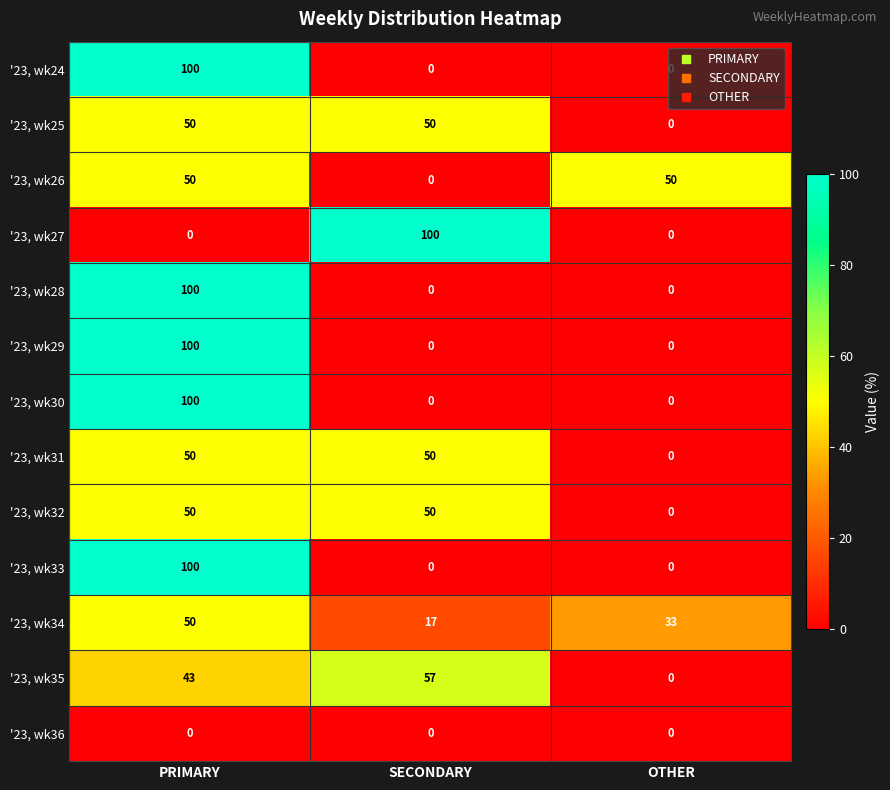

Is the value of '23, wk25 at OTHER greater than the value of '23, wk26 at PRIMARY?

No